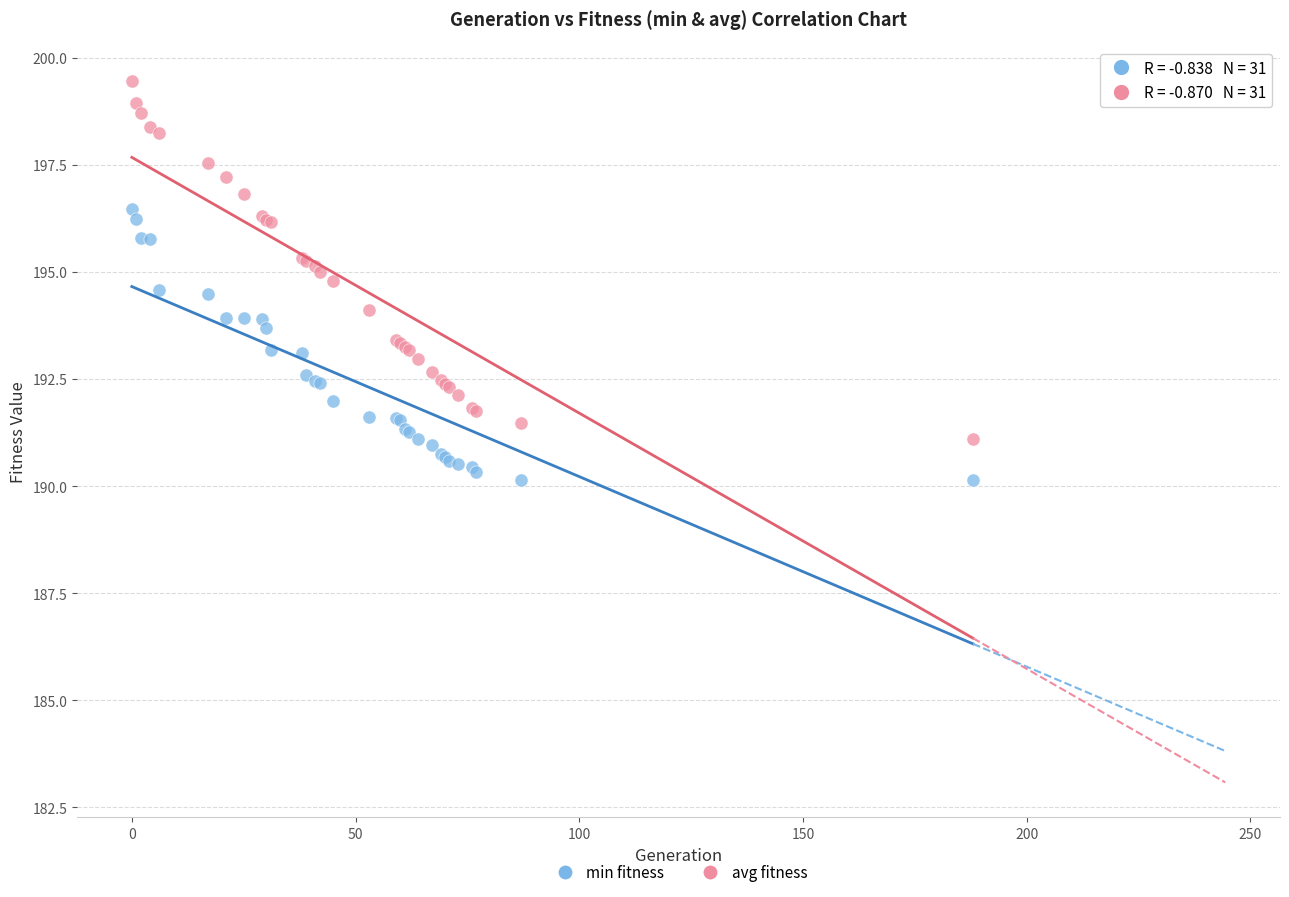

Which series contains the lowest Y value?

min fitness